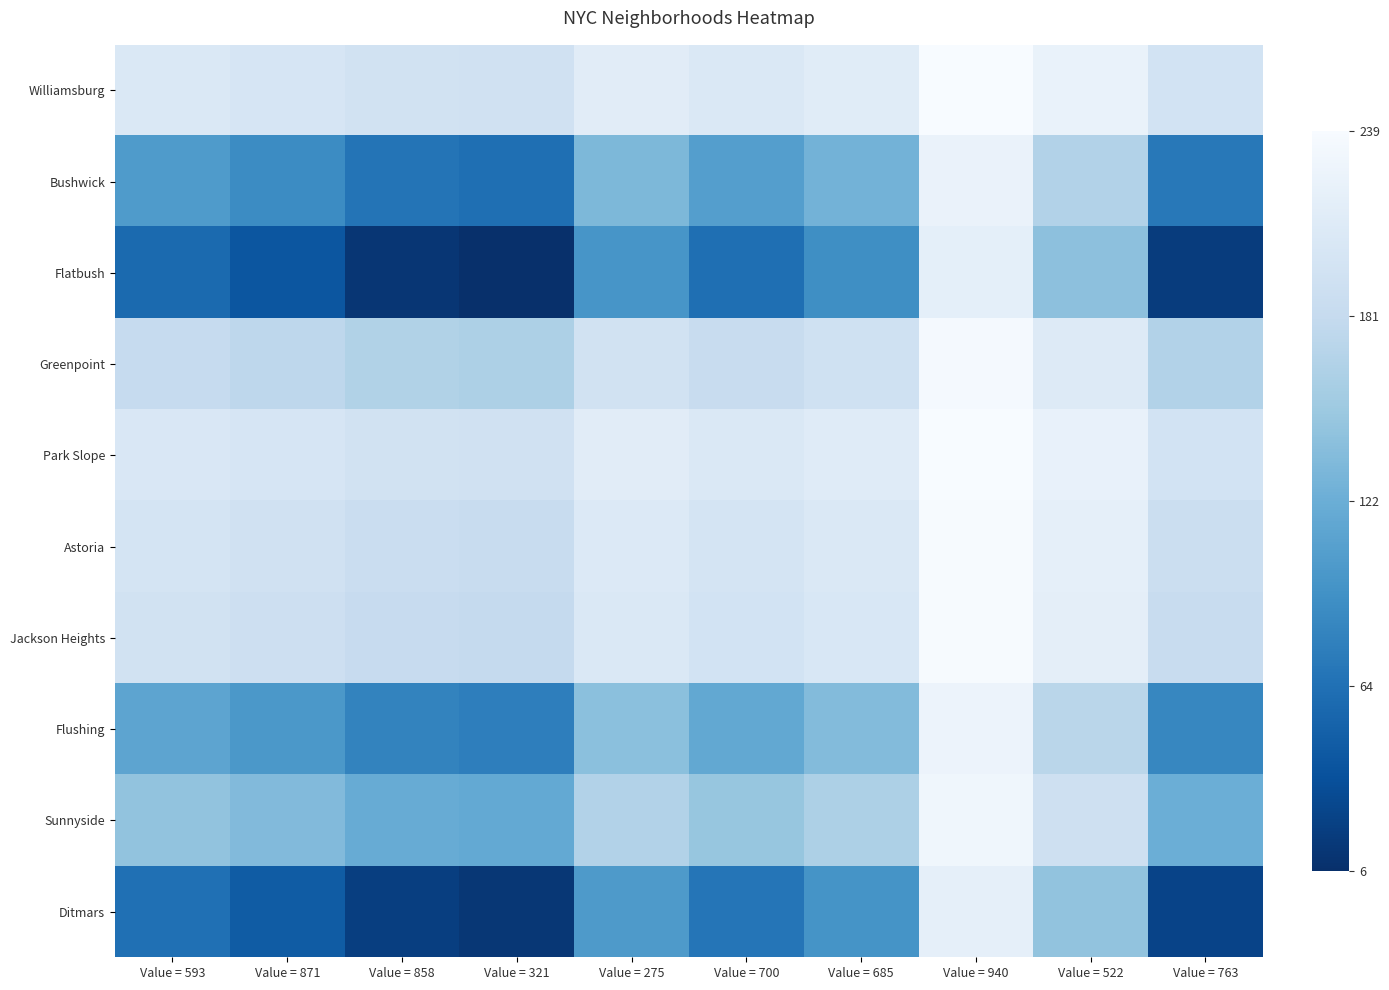

Which series has the largest total across all categories?

Williamsburg